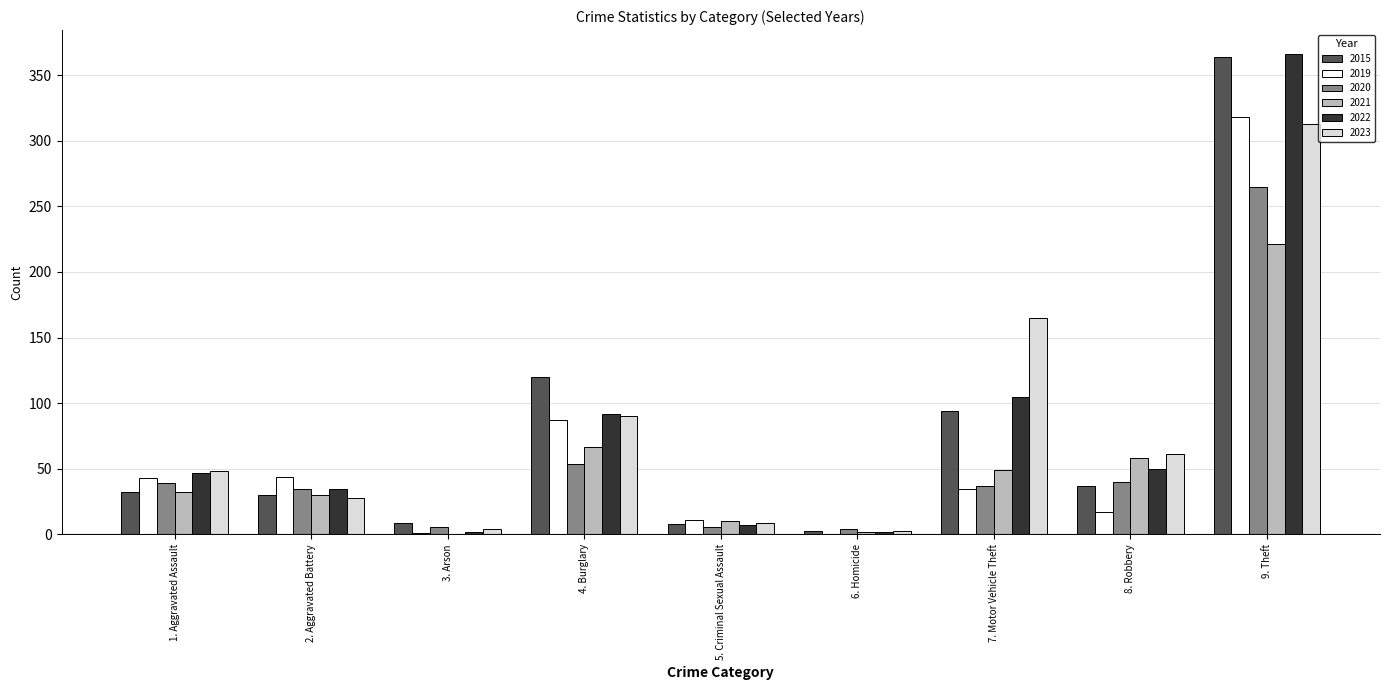

At which label is 2021 closest to 110?

4. Burglary